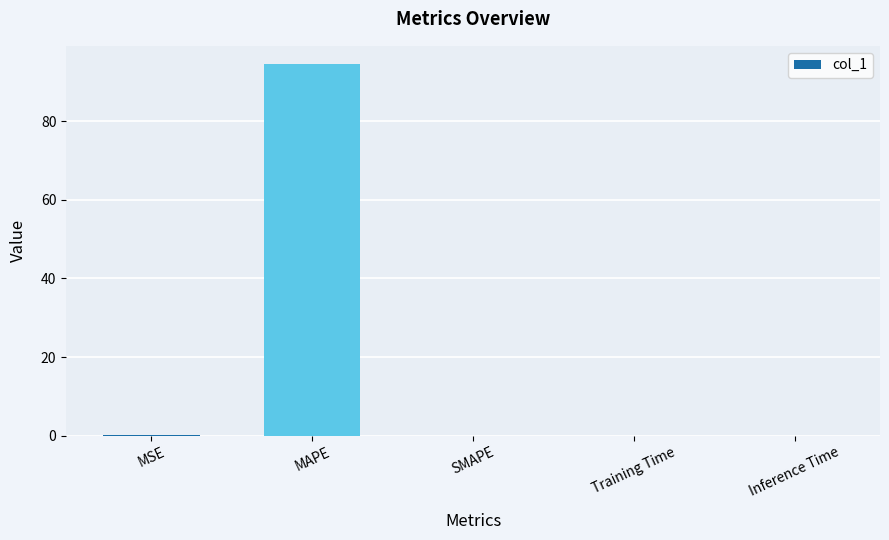

The chart shows a value of 0.0 at SMAPE. True or false?

True